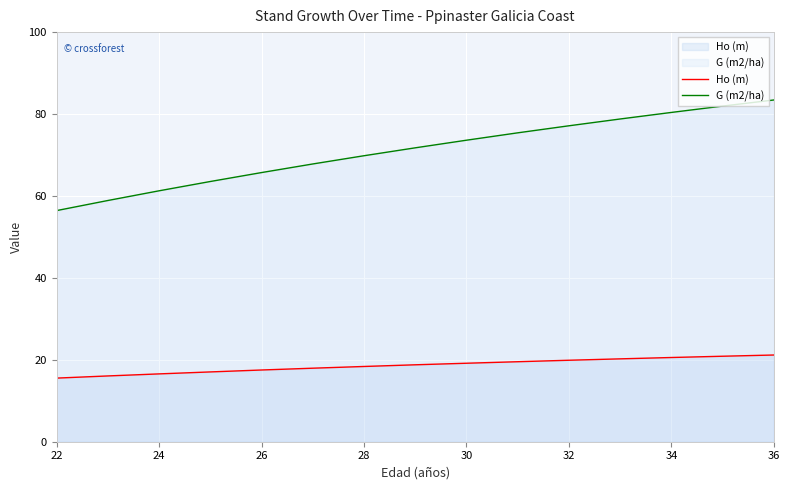

Rank the series by their average value, from highest to lowest.

G (m2/ha), Ho (m)